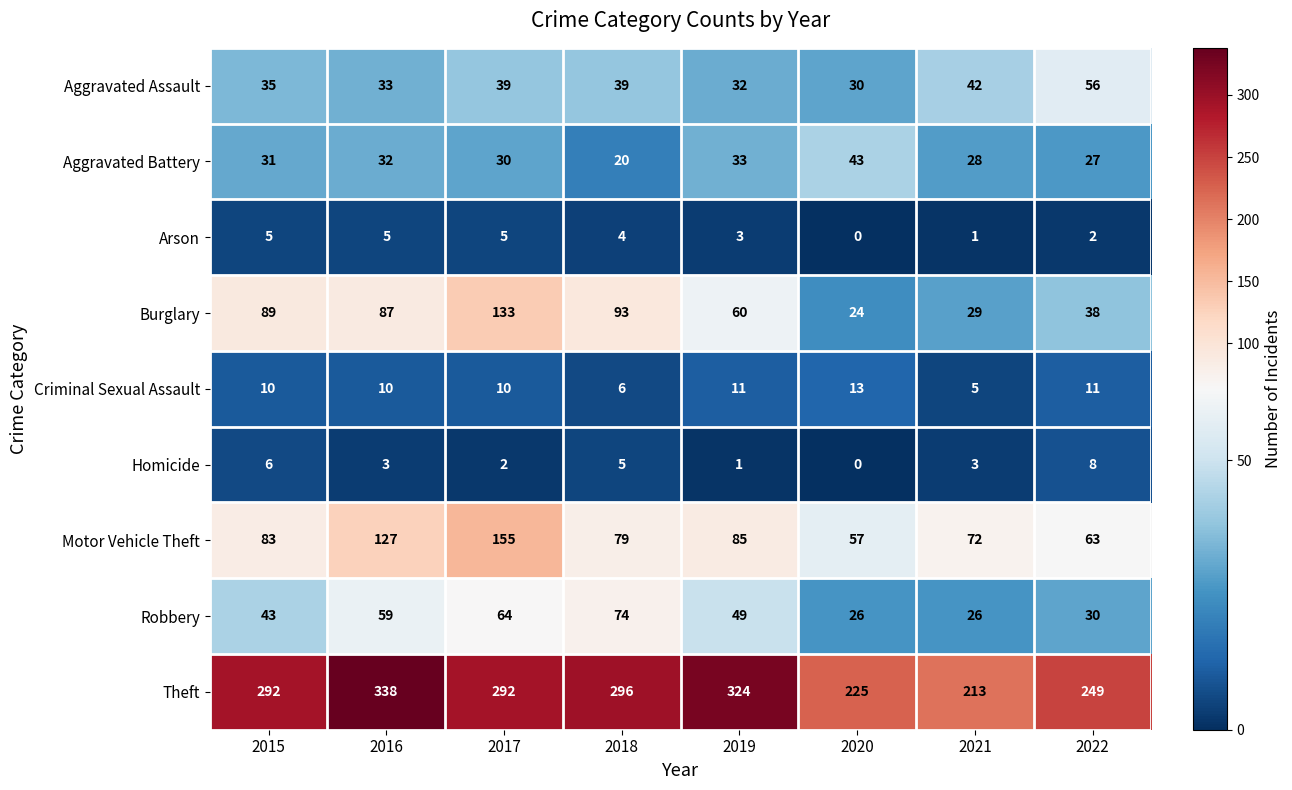

Which series has the largest range (max minus min)?

Theft